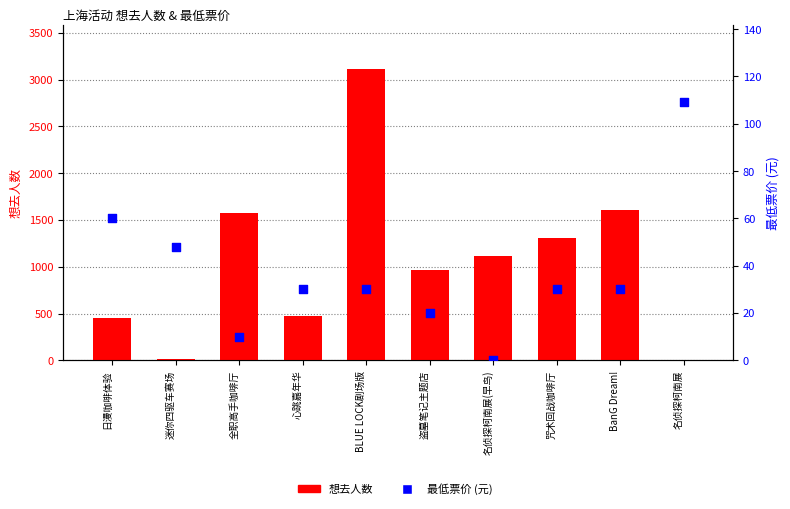

Which series has the largest total across all categories?

想去人数